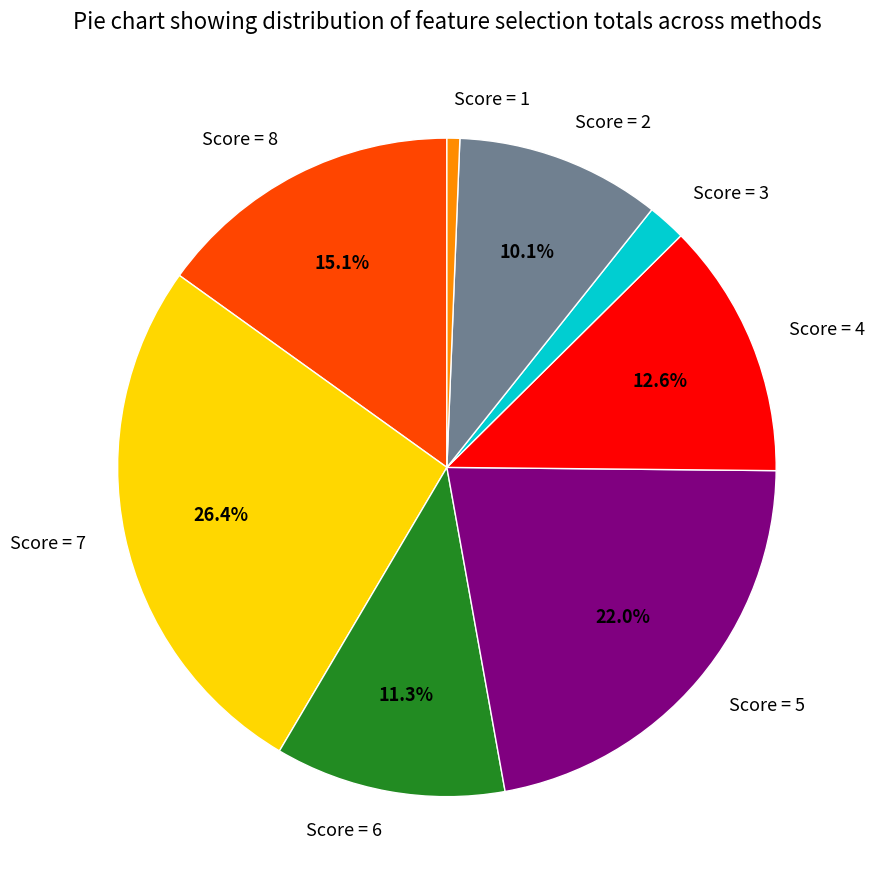

Does any single category account for the majority?

No